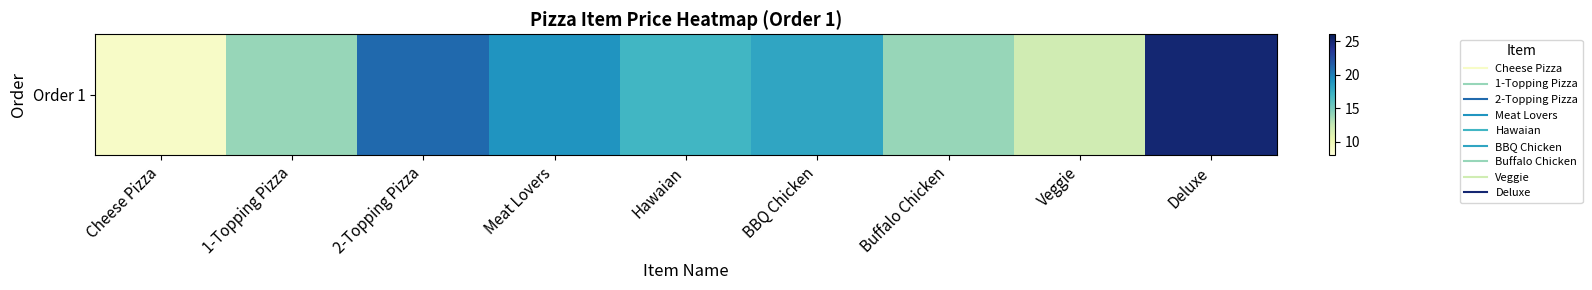

The value at 1-Topping Pizza is 6.7. True or false?

False